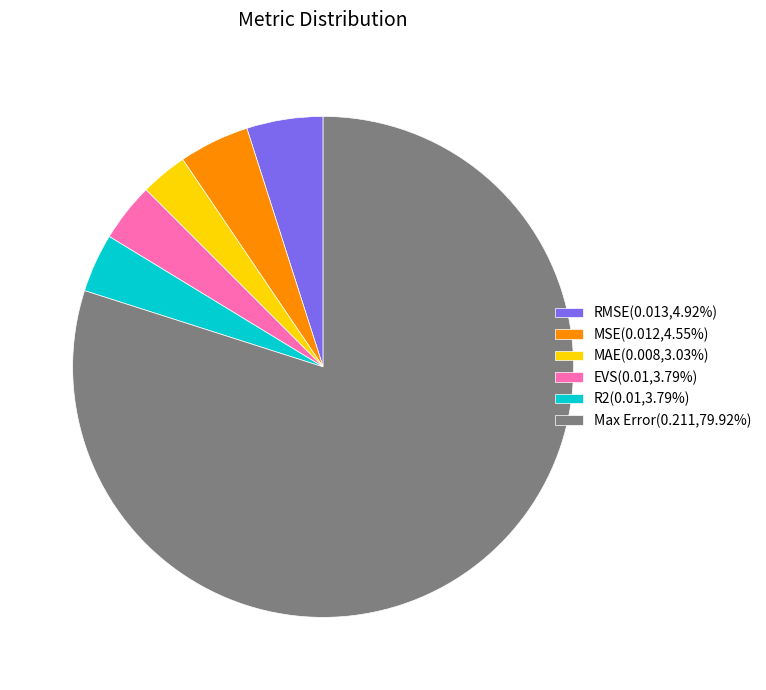

Do MSE(0.012,4.55%) and R2(0.01,3.79%) together represent more than half of the pie?

No